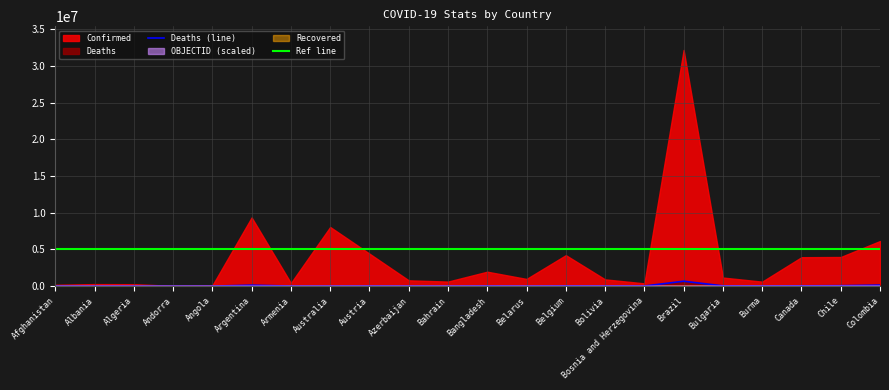

What is the average value of the OBJECTID series?

1727